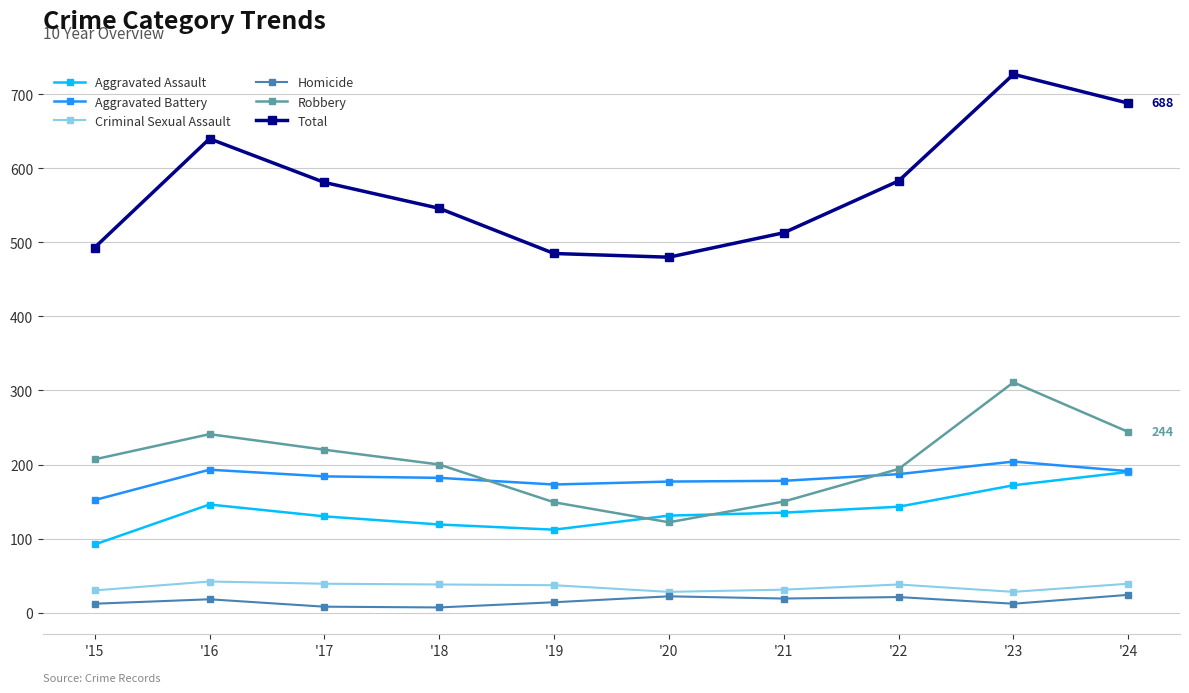

Does the chart have visible grid lines?

Yes